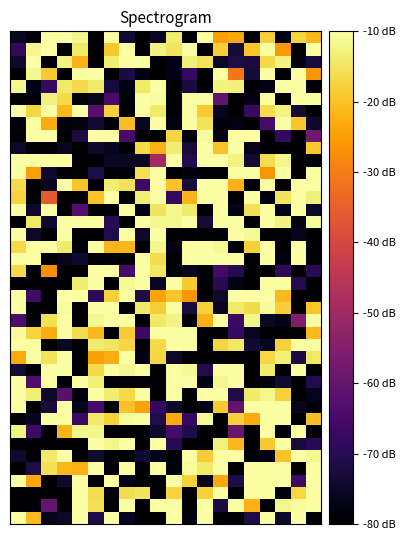

Which category has the lowest value across all series?

1